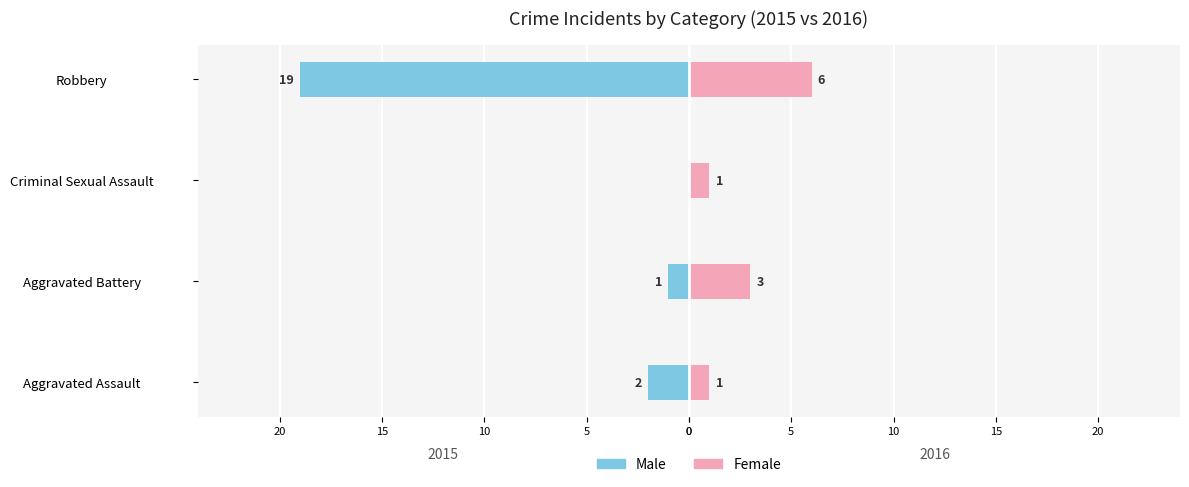

Which series has the widest spread of values?

Male